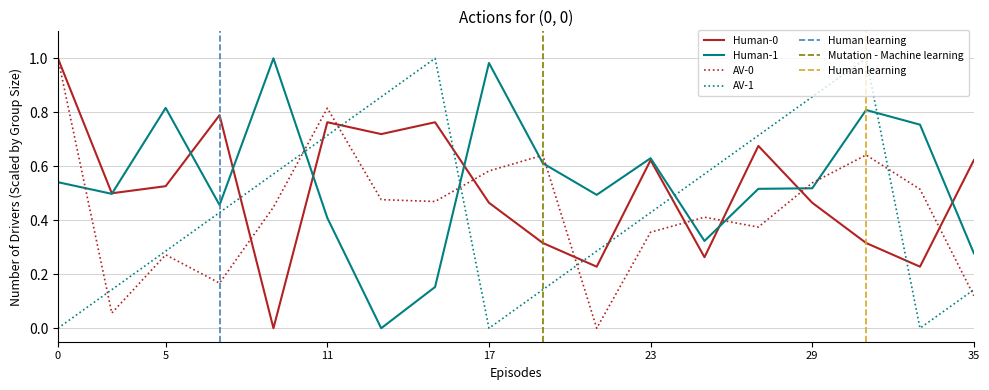

After their last crossing, which series has the higher values: Human-1 or AV-0?

Human-1